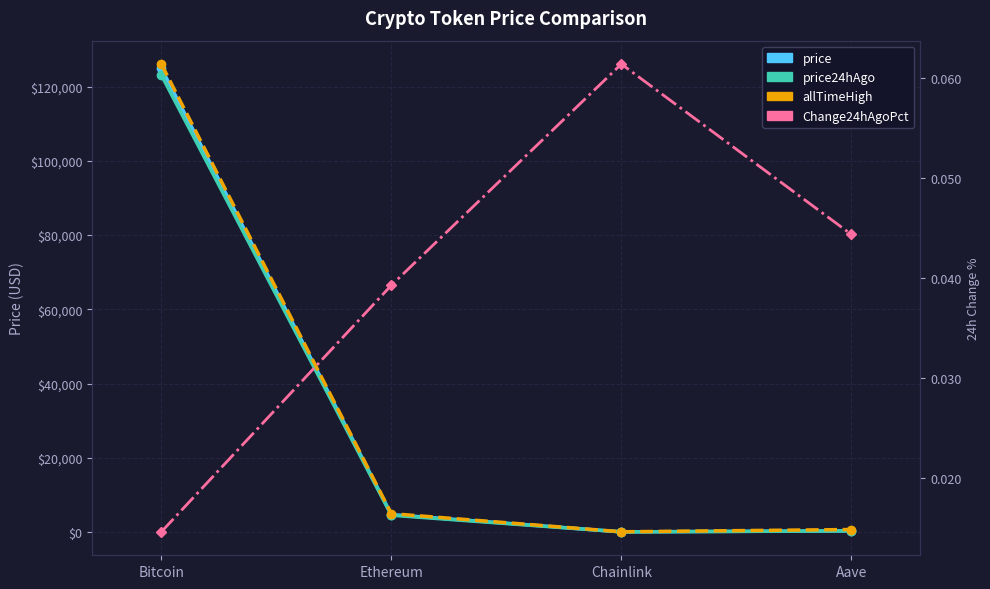

What is the label of the 4th point from the left?

Aave